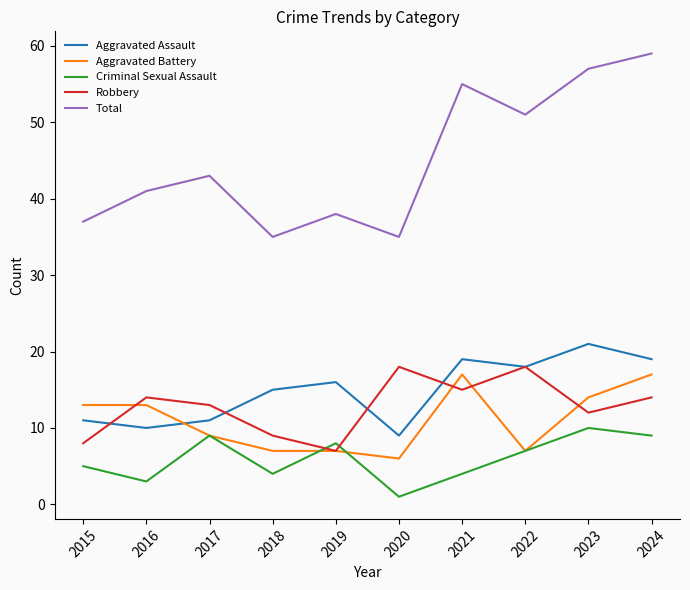

True or false: Total and Criminal Sexual Assault cross at least once.

False